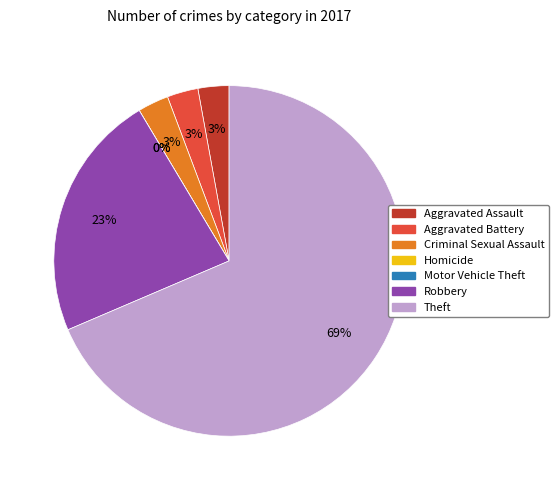

Rank the categories by value from lowest to highest.

Homicide, Motor Vehicle Theft, Aggravated Assault, Aggravated Battery, Criminal Sexual Assault, Robbery, Theft